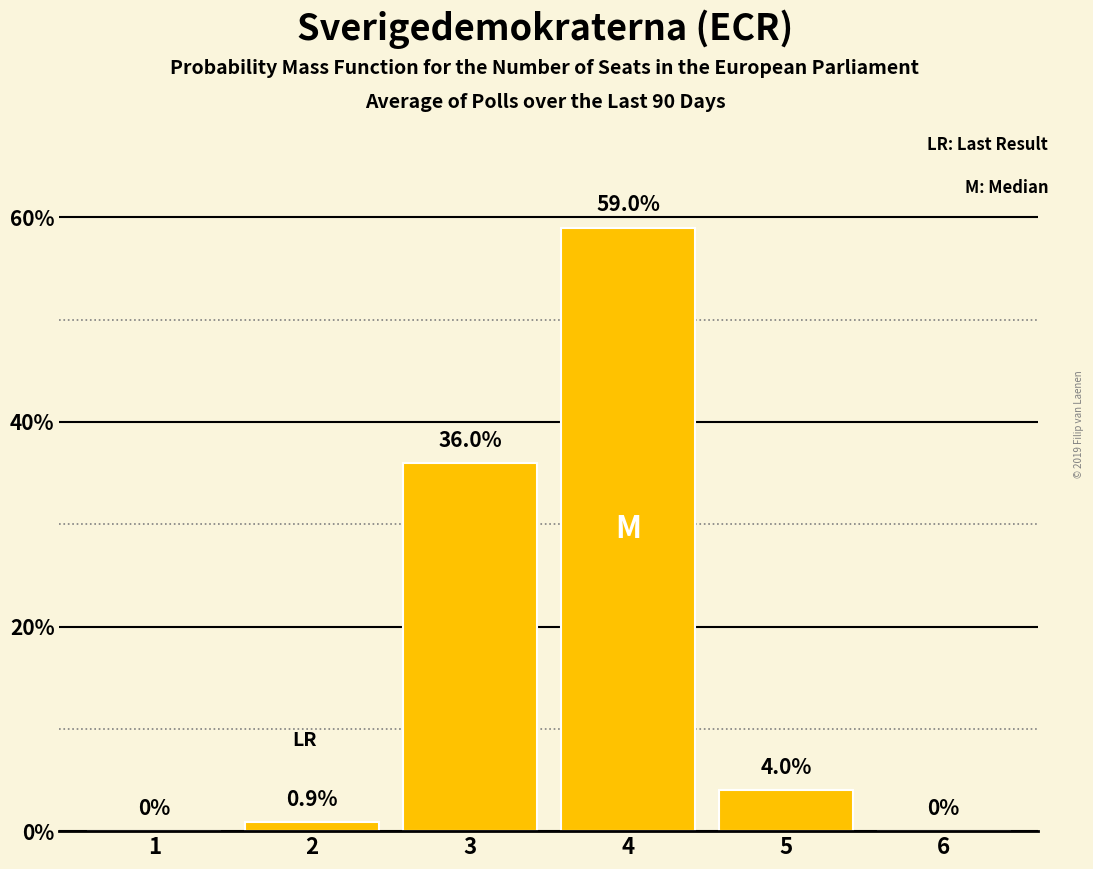

Reading right to left, list all the values displayed in this chart.

6=0.0	5=4.0	4=59.0	3=36.0	2=0.9	1=0.0